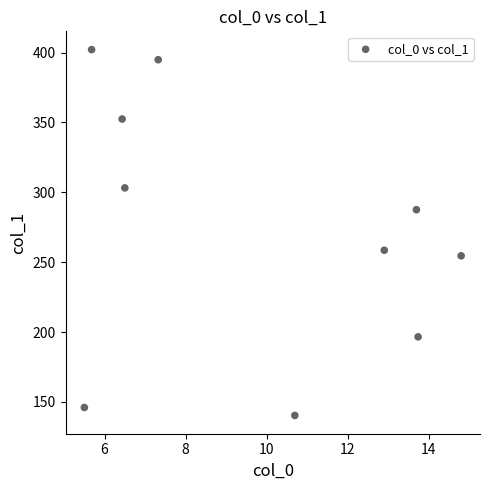

What is the range of X values (max minus min)?

9.3